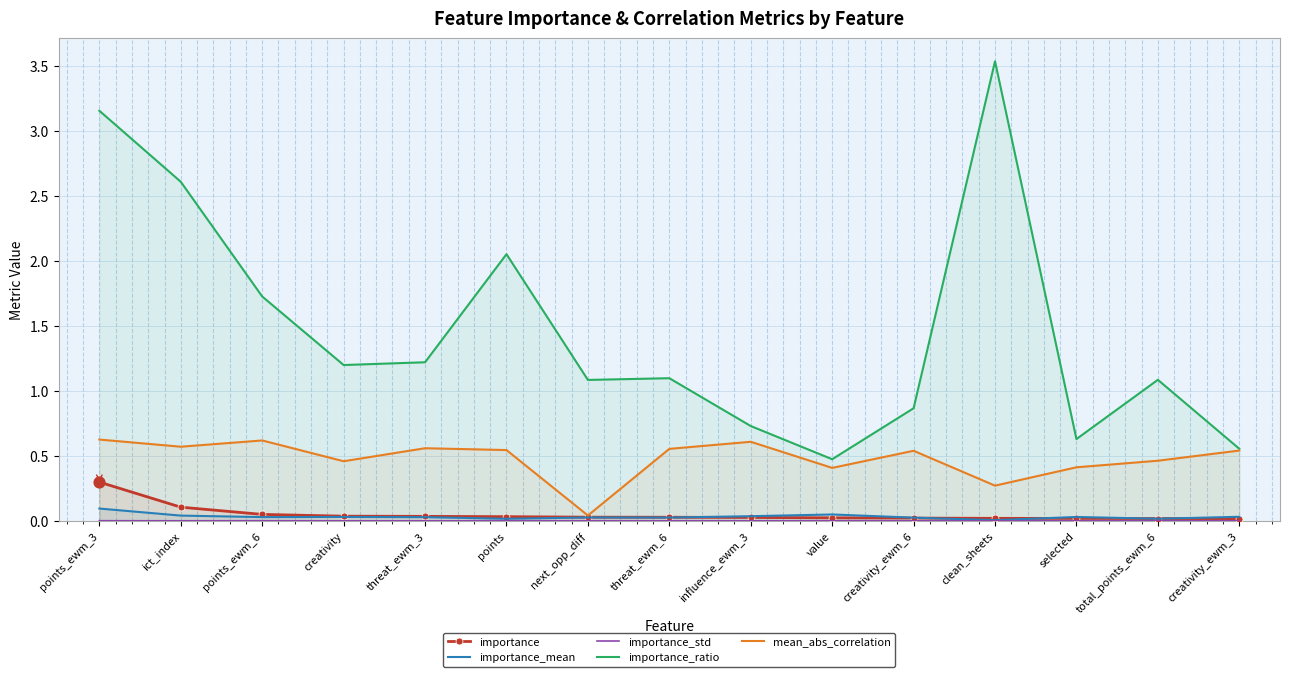

Which series contains the highest Y value?

importance_ratio